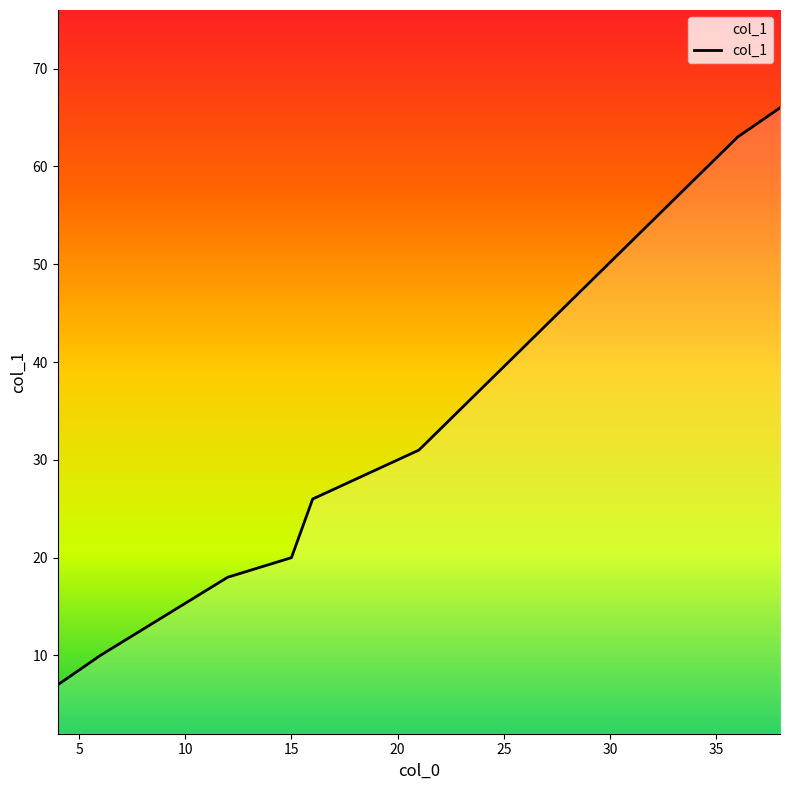

What is the difference between the maximum and minimum values?

59